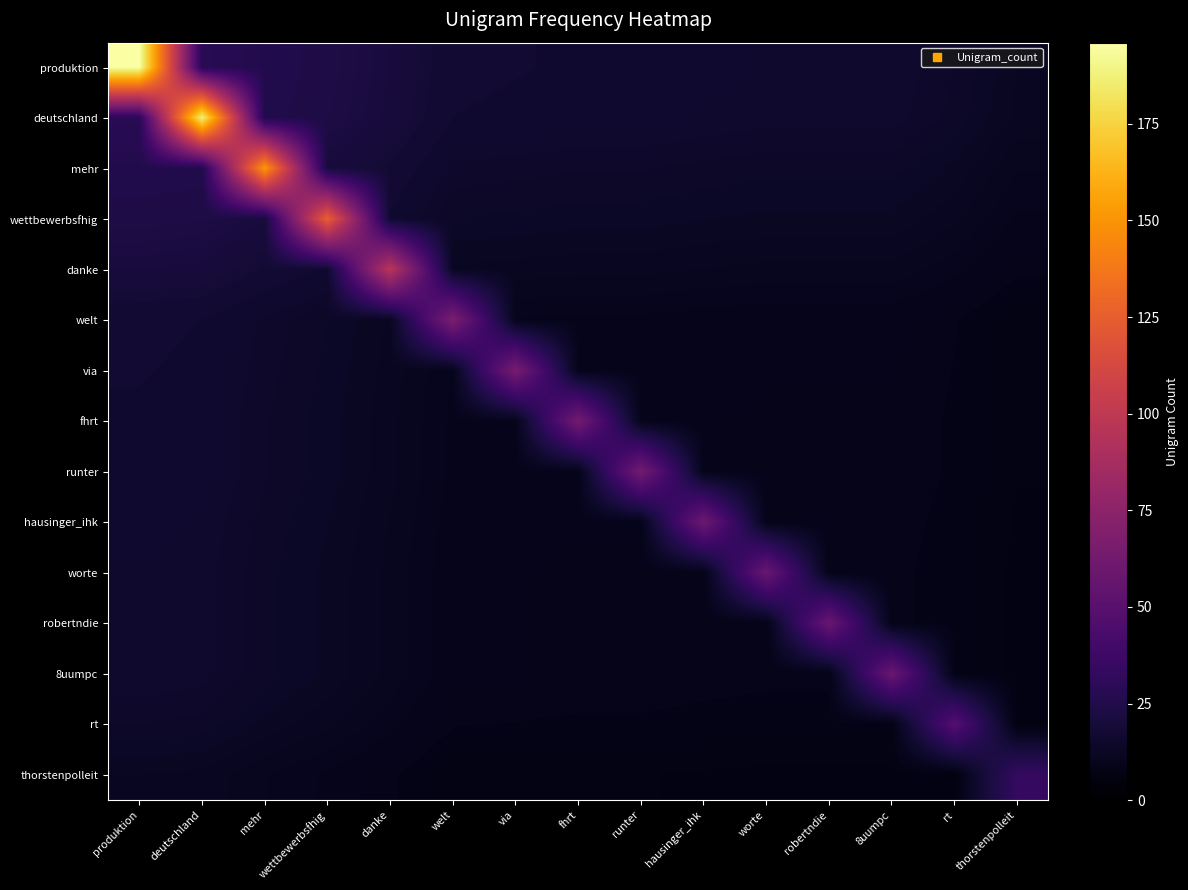

At how many categories does at least one series exceed 71?

5